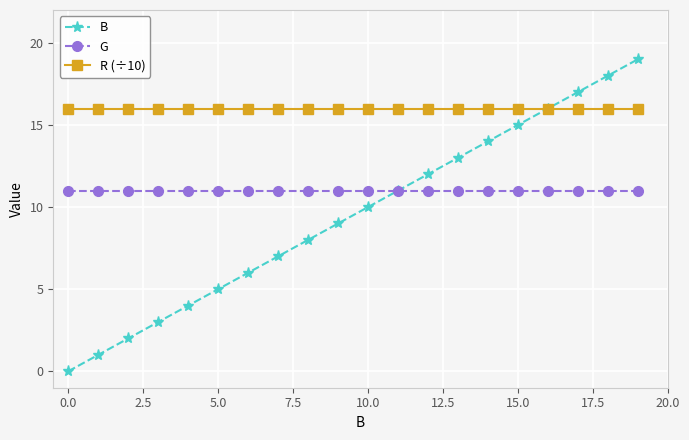

True or false: R (÷10) and G intersect in this chart.

False